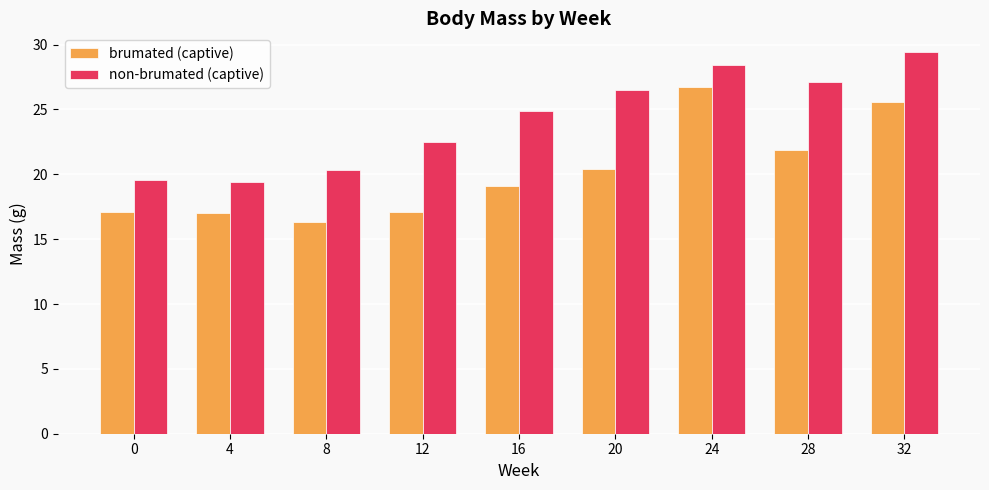

What are all the series names shown in the legend?

brumated (captive), non-brumated (captive)